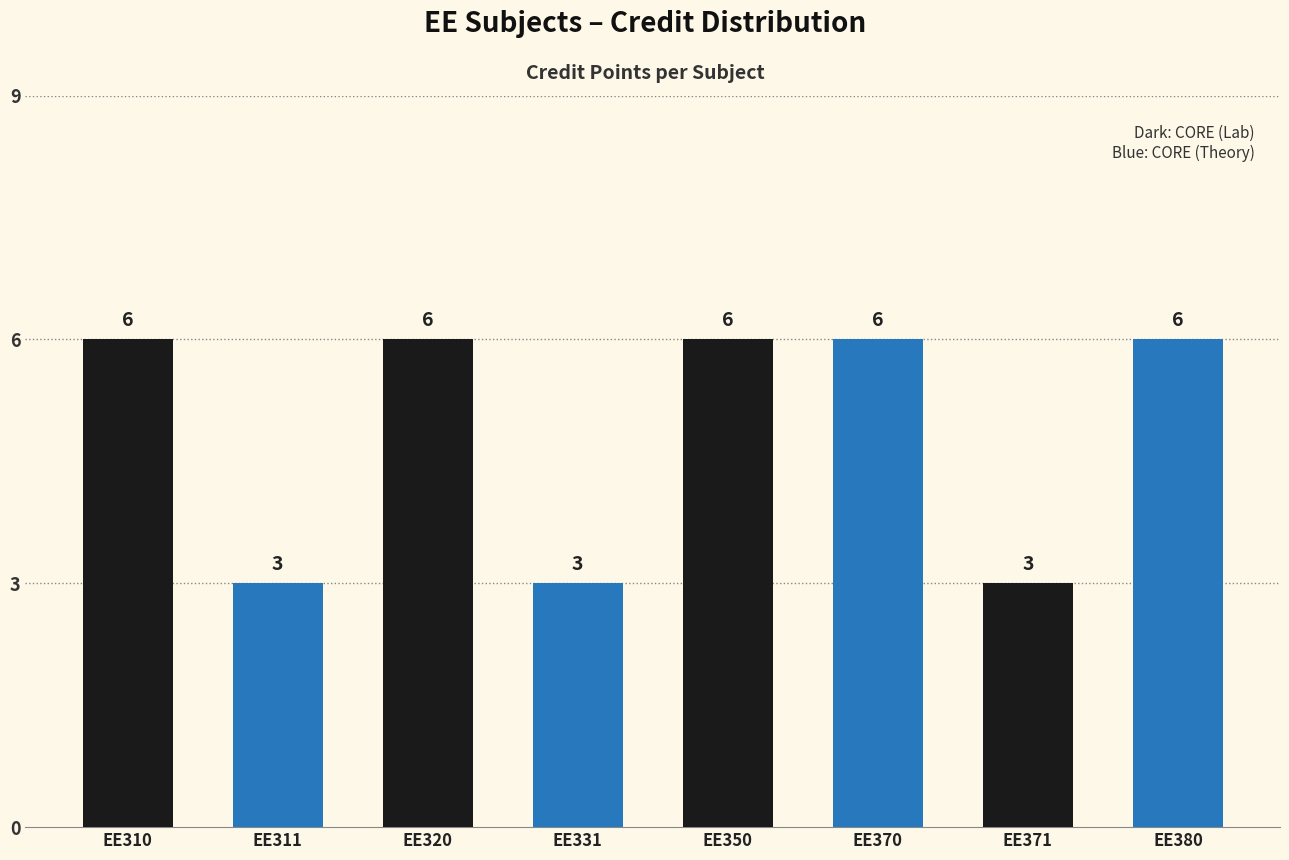

How many categories are shown in the chart?

8